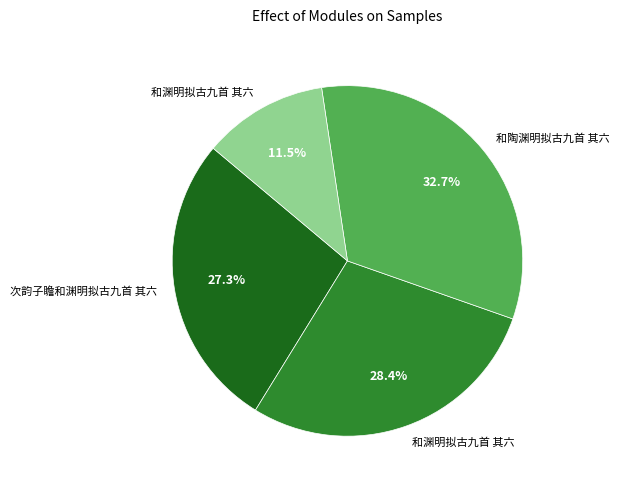

To the nearest percent, what is the average slice percentage?

25%